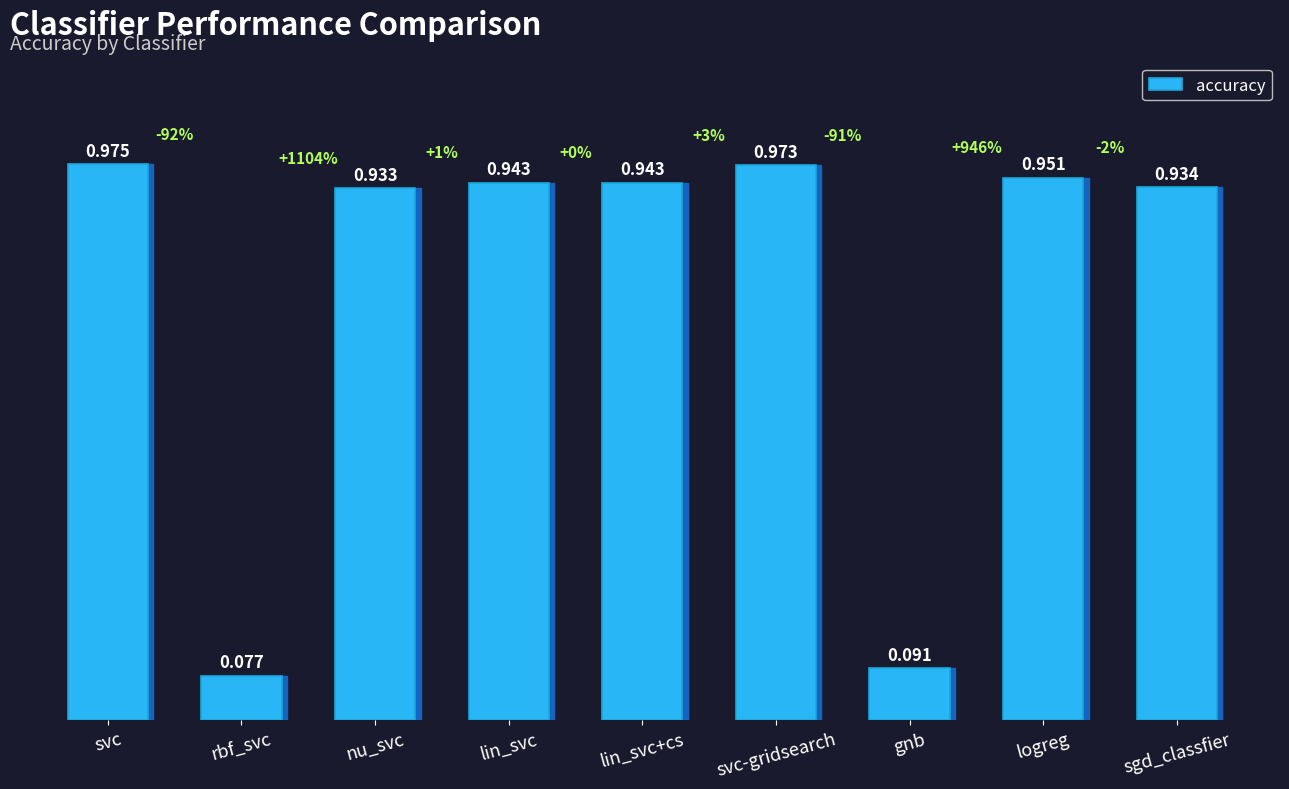

What is the label of the 1st bar from the right?

sgd_classfier